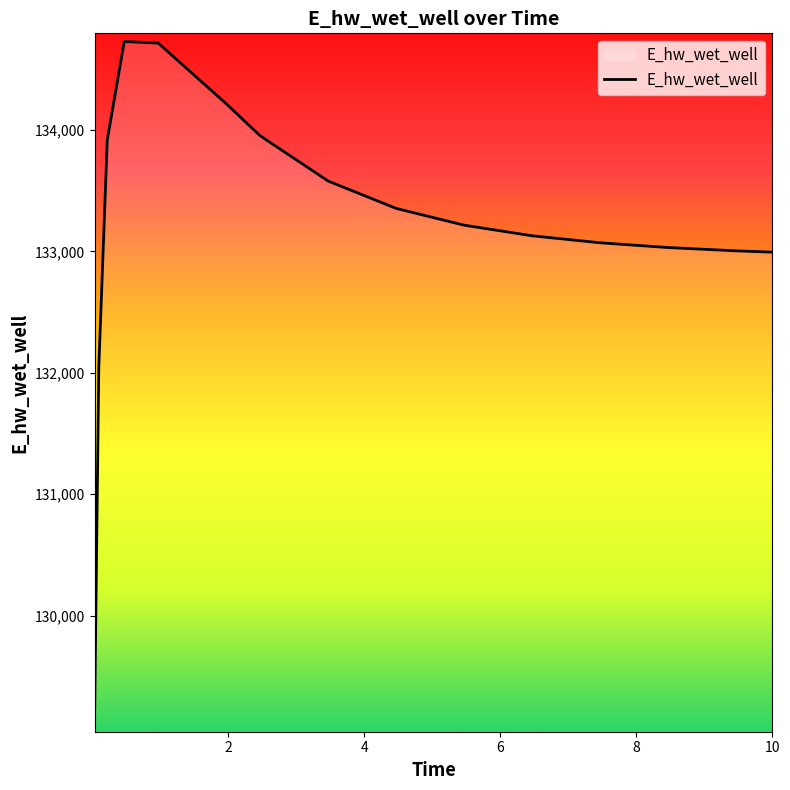

What is the minimum value shown in the chart?

129107.9